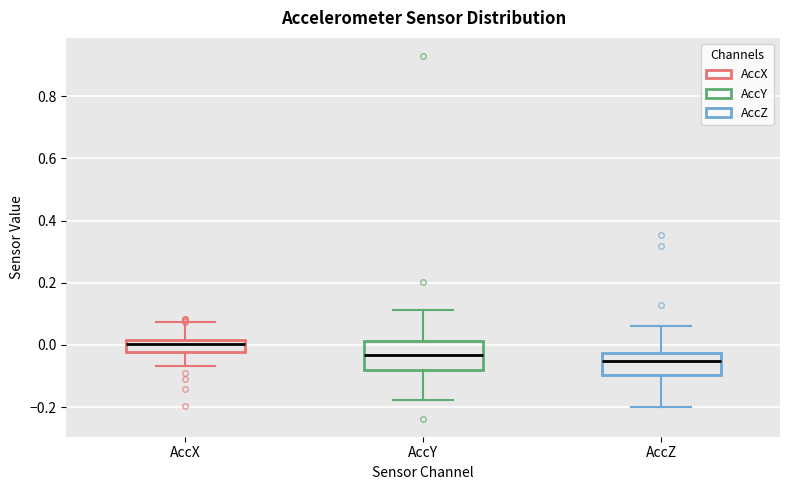

Reading left to right, transcribe this box plot: for each box, give where its median line is, the range the box spans, and where its two whiskers end, as read against the y-axis. The values are not printed on the chart, so give them approximately, as read against the axis.

AccX: median 0.00, box -0.02 to 0.02, whiskers -0.06 to 0.08
AccY: median -0.04, box -0.08 to 0.02, whiskers -0.18 to 0.12
AccZ: median -0.06, box -0.10 to -0.02, whiskers -0.20 to 0.06